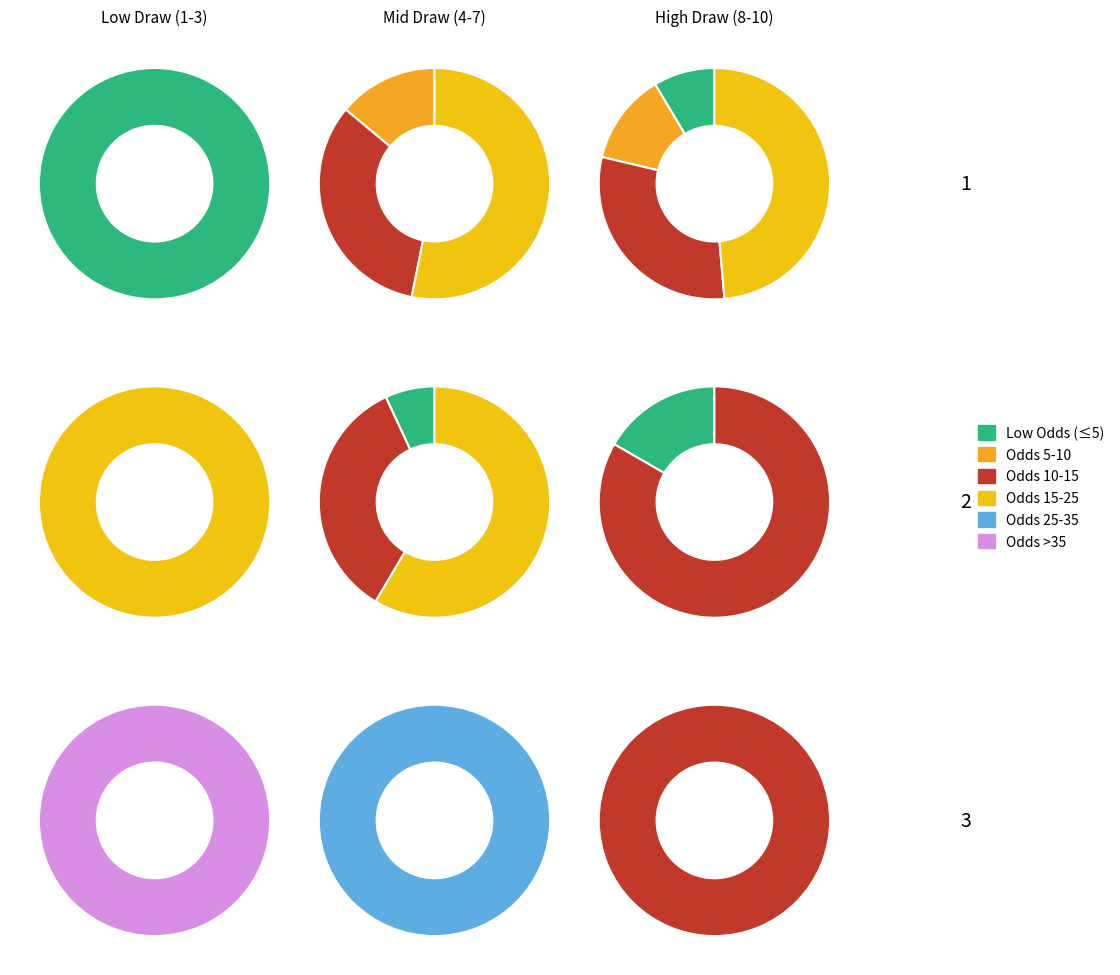

Is it true that 6 is 1% of the pie?

False